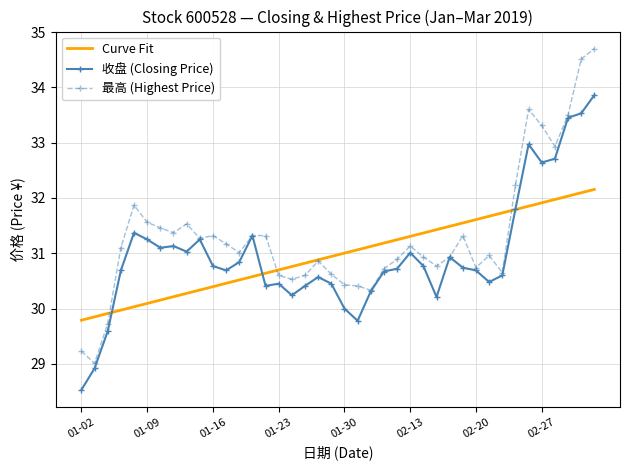

What is the lowest value of the Curve Fit series?

29.8